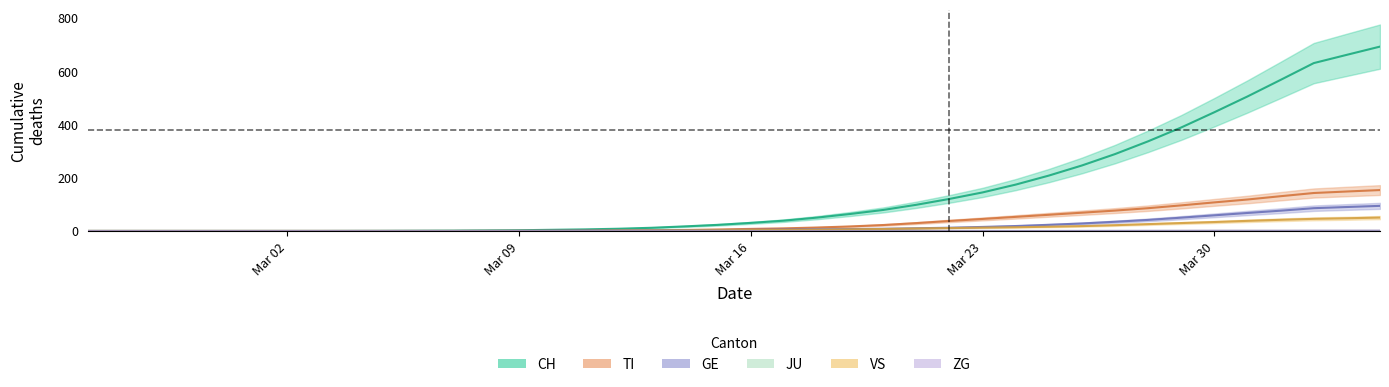

True or false: GE and VS cross at least once.

False